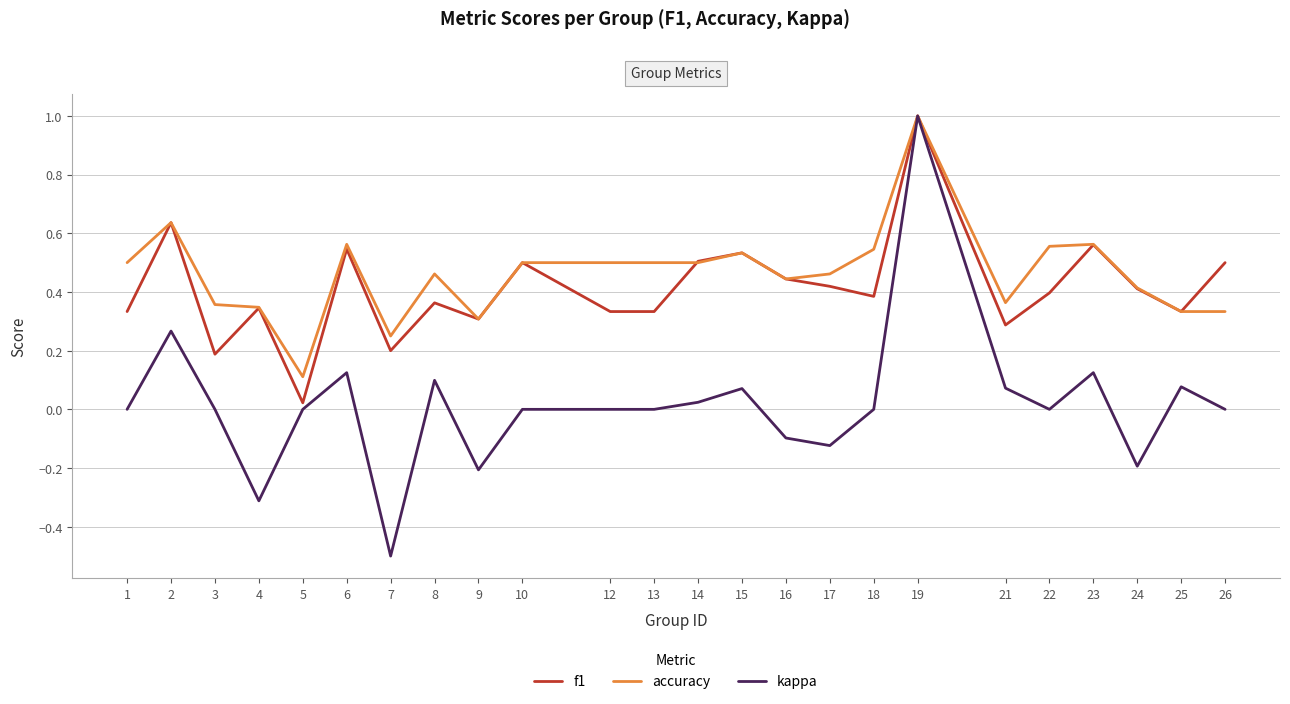

Which series has the largest total across all categories?

accuracy